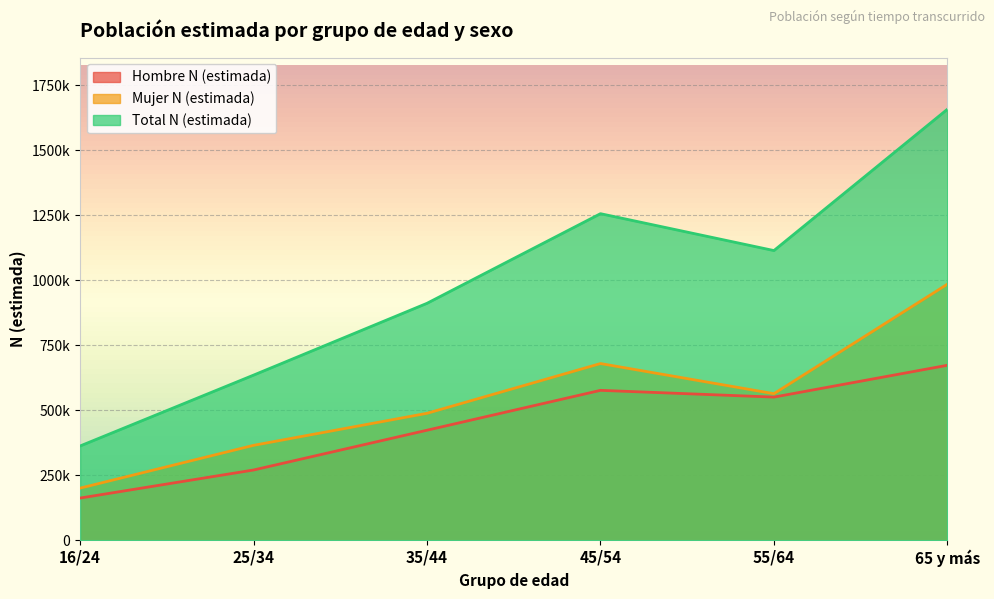

Rank the series by their average value, from lowest to highest.

Hombre N (estimada), Mujer N (estimada), Total N (estimada)